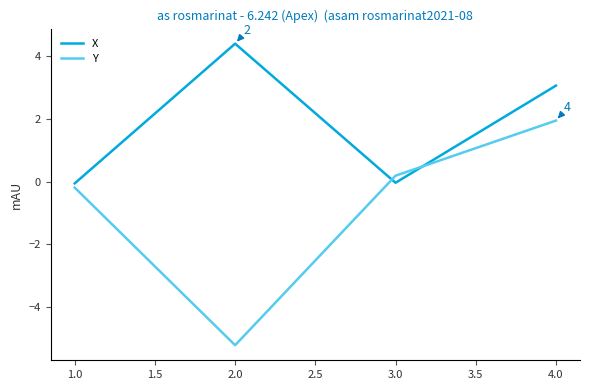

At 2.0, list the series in order from smallest to largest.

Y, X